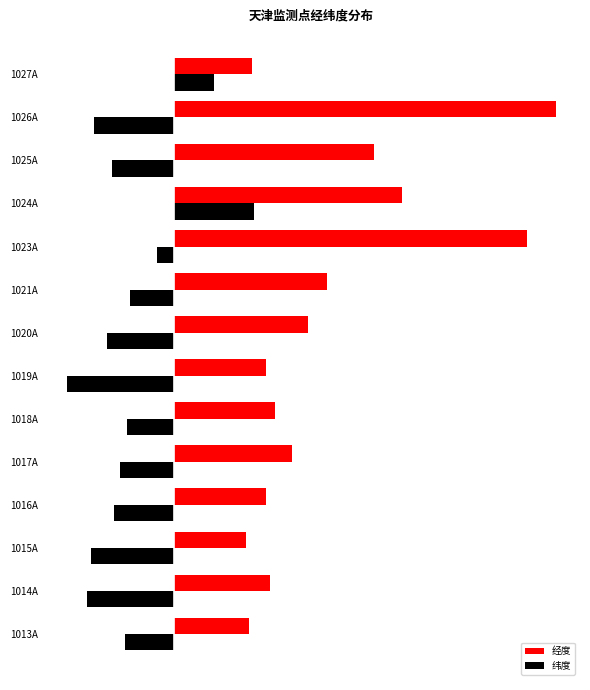

What are all the series names shown in the legend?

经度, 纬度